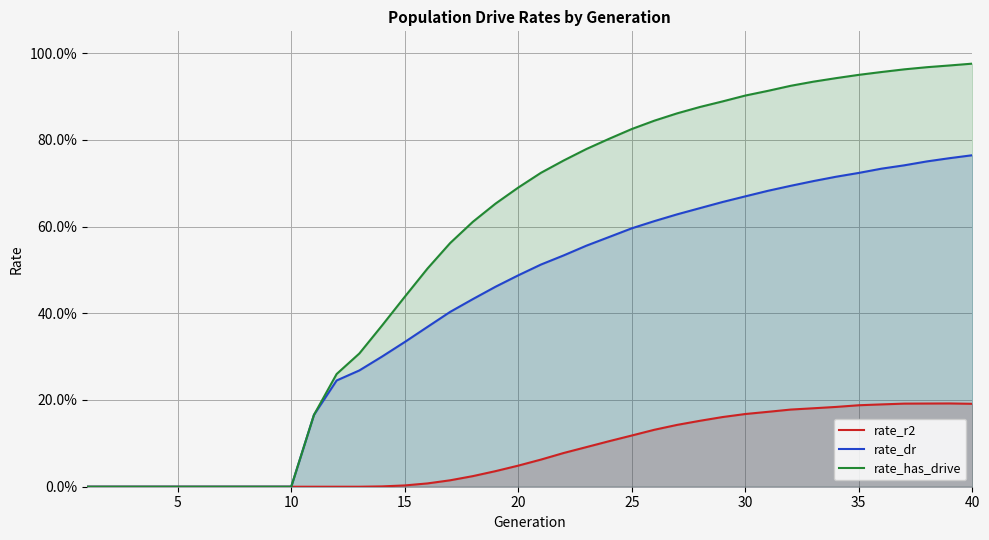

What are all the series names shown in the legend?

rate_r2, rate_dr, rate_has_drive